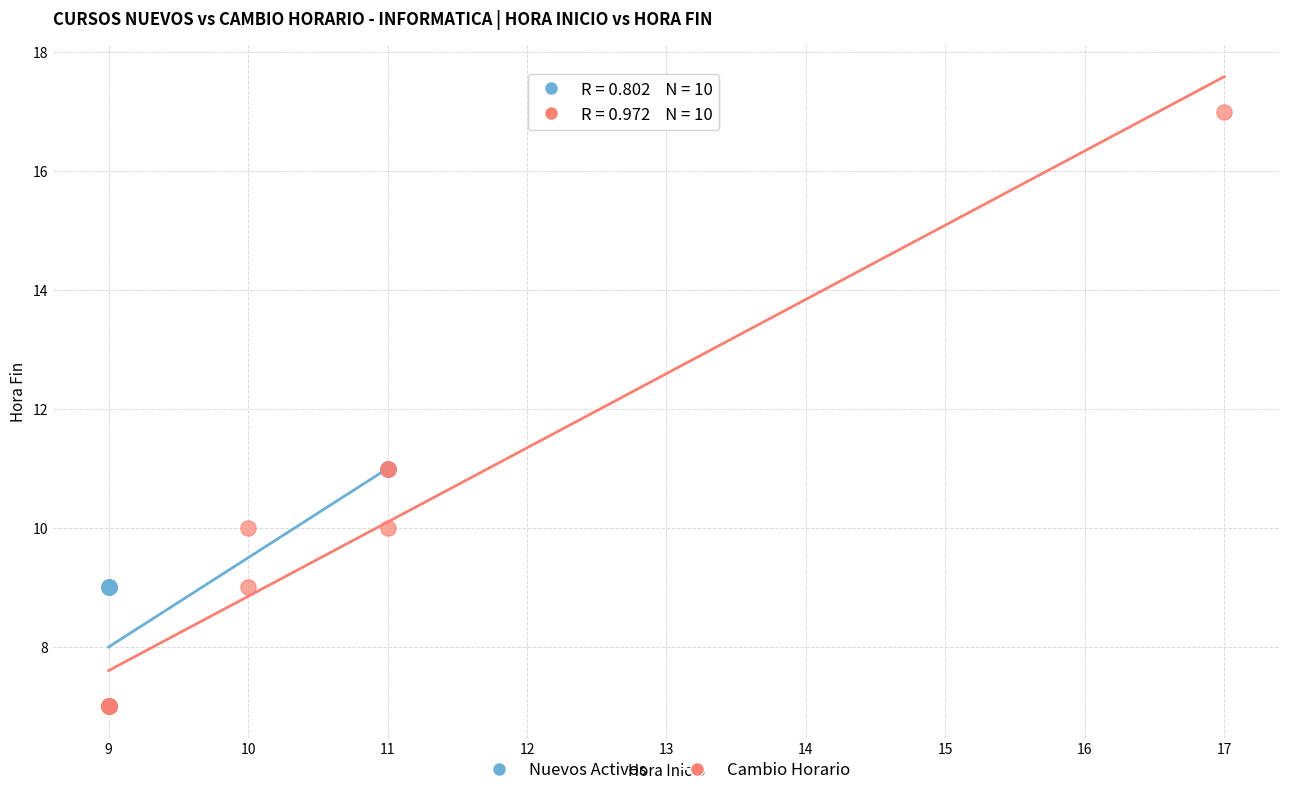

Which series has the largest Y range (max minus min)?

Cambio Horario